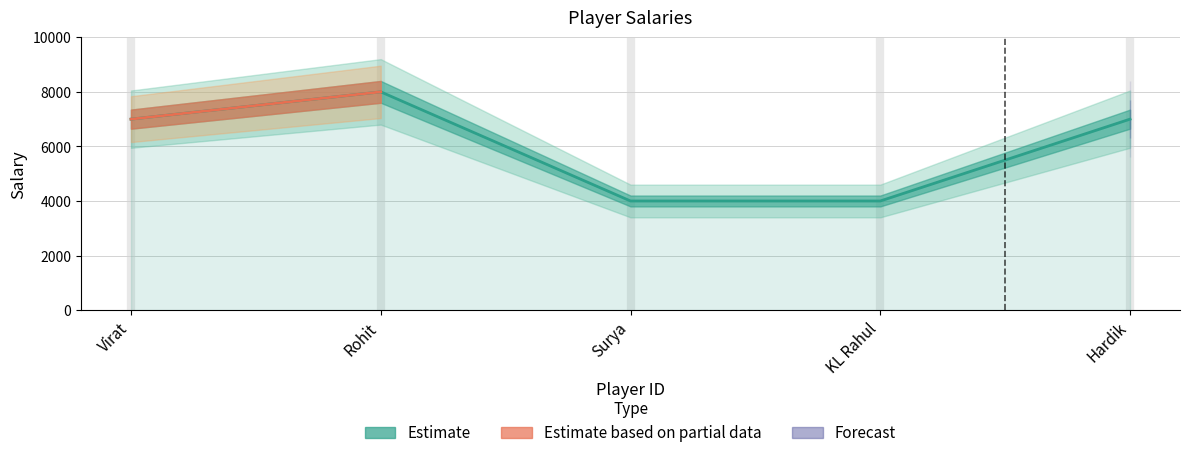

What is the smallest value displayed?

4000